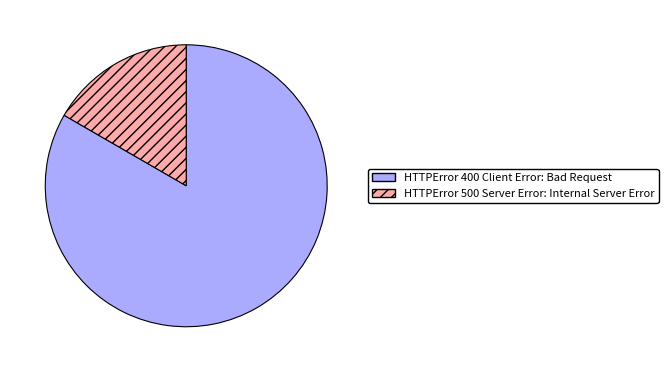

The HTTPError 500 Server Error: Internal Server Error slice represents 17% of the pie. True or false?

True